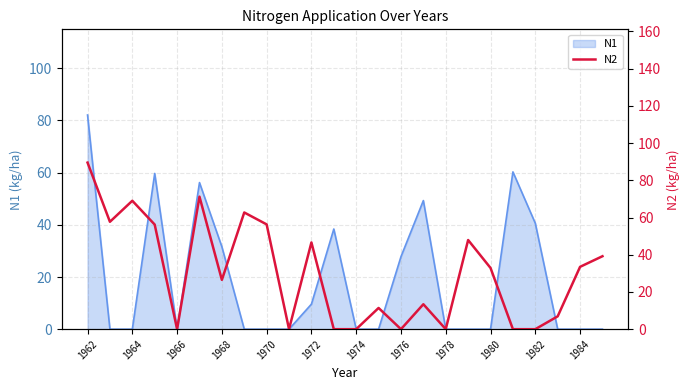

What is the maximum value for N1?

82.1